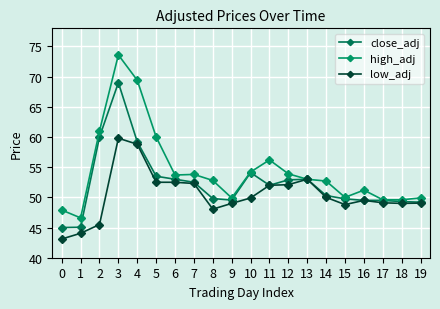

Which series has the largest total across all categories?

high_adj